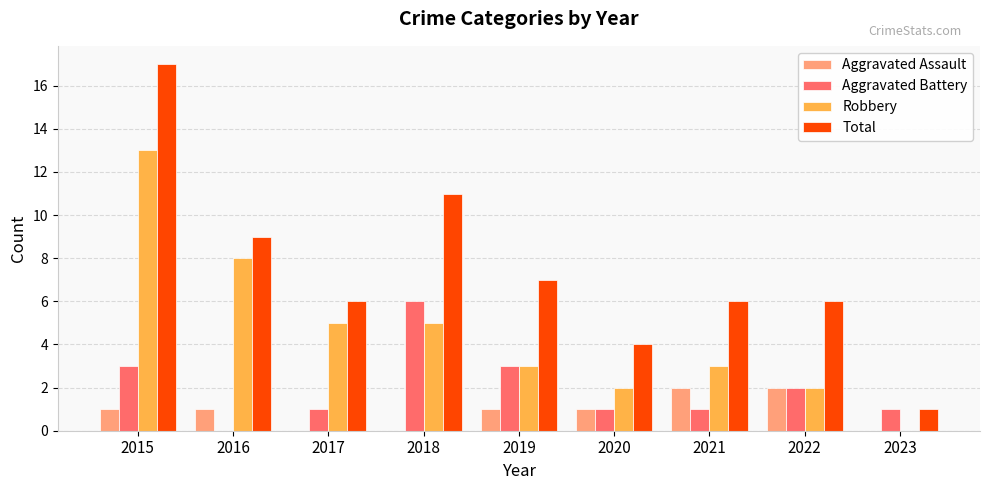

Reading left to right, extract all data points from this chart.

Aggravated Assault: 1	1	0	0	1	1	2	2	0
Aggravated Battery: 3	0	1	6	3	1	1	2	1
Robbery: 13	8	5	5	3	2	3	2	0
Total: 17	9	6	11	7	4	6	6	1